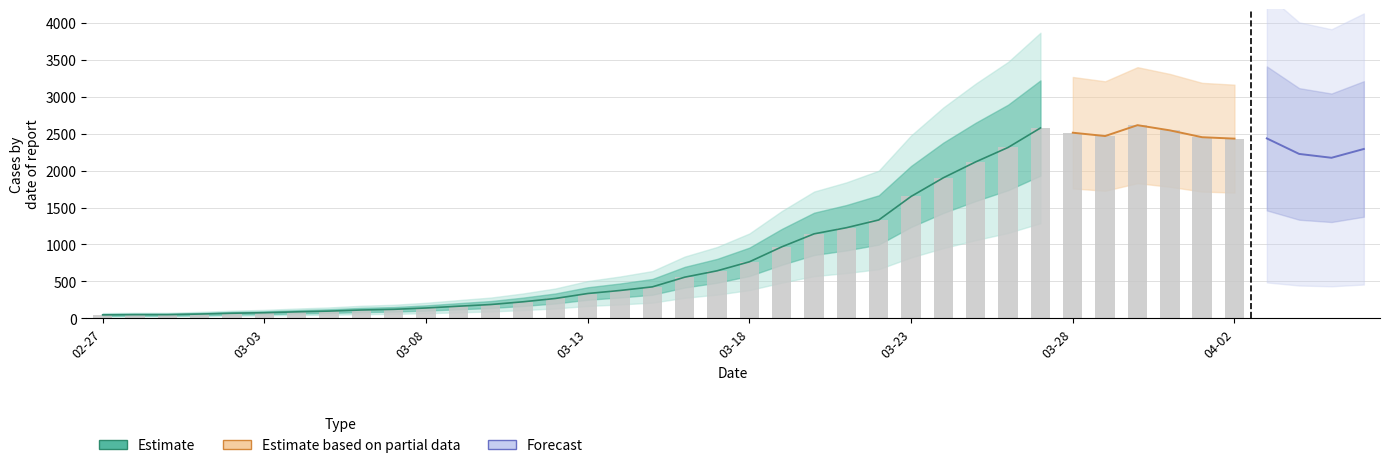

Does the chart contain stacked bars?

No